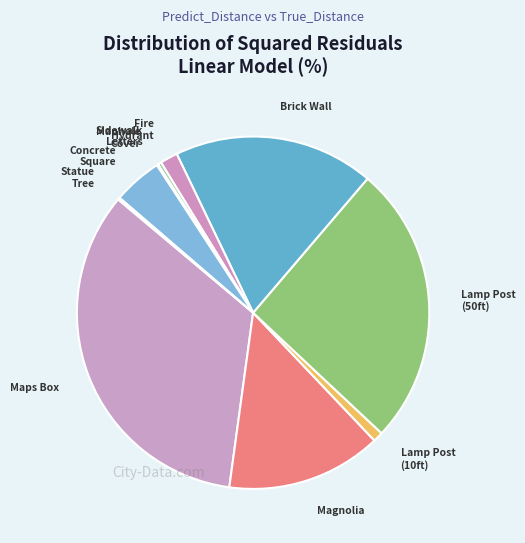

How many slices are in this pie chart?

10